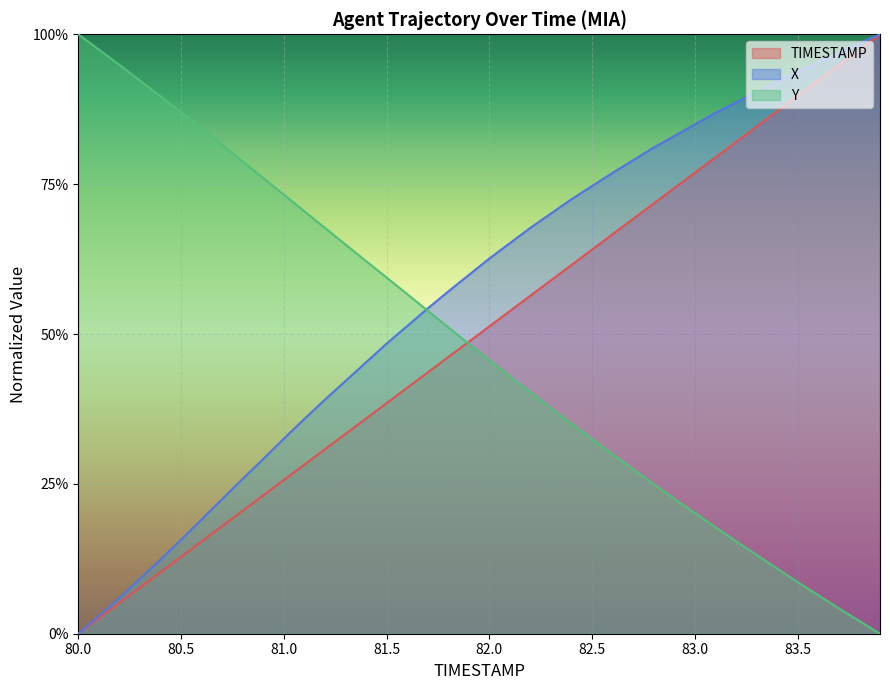

List the series in order of their peak value, highest first.

TIMESTAMP, X, Y